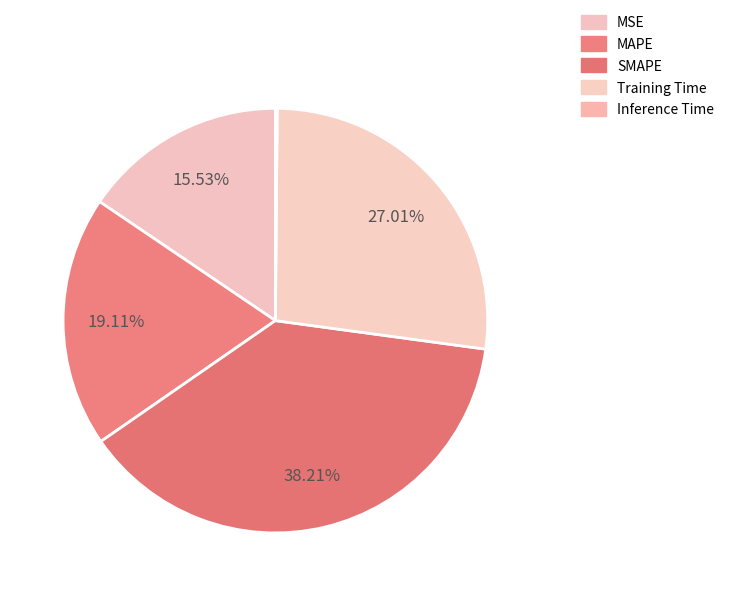

What is the change in value from MSE to Inference Time?

-0.8